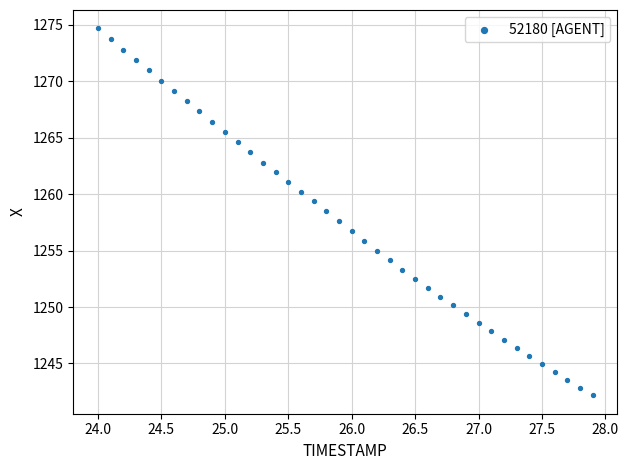

What is the range of X values (max minus min)?

3.9